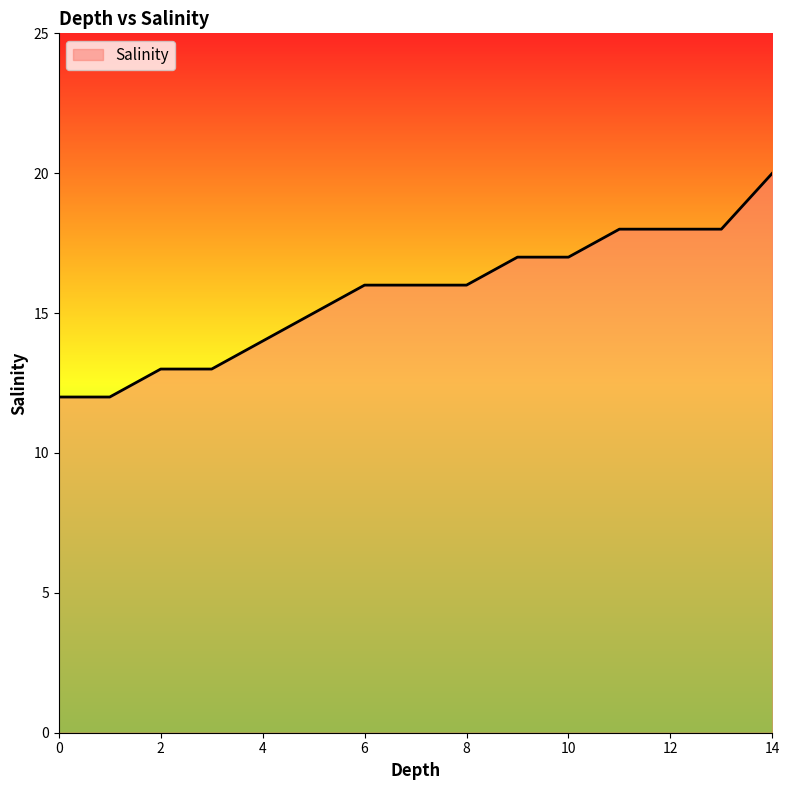

What is the minimum value shown in the chart?

12